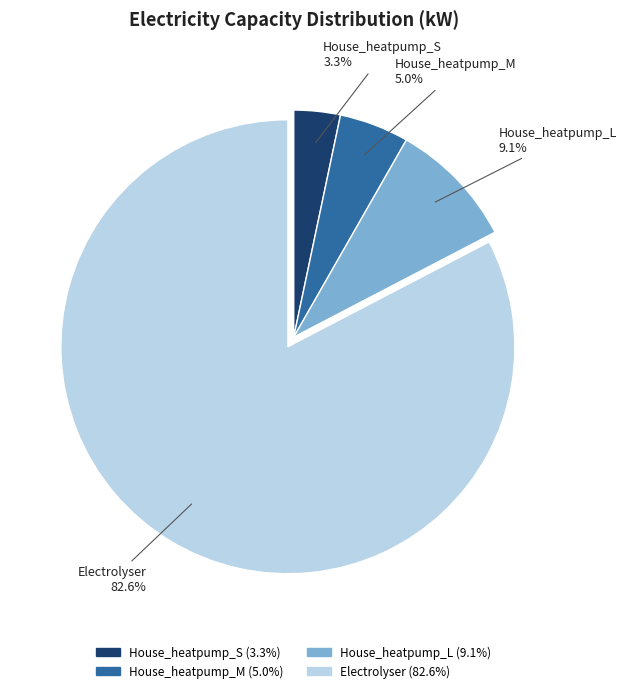

To the nearest percent, what is the combined percentage of House_heatpump_L and House_heatpump_M?

14%